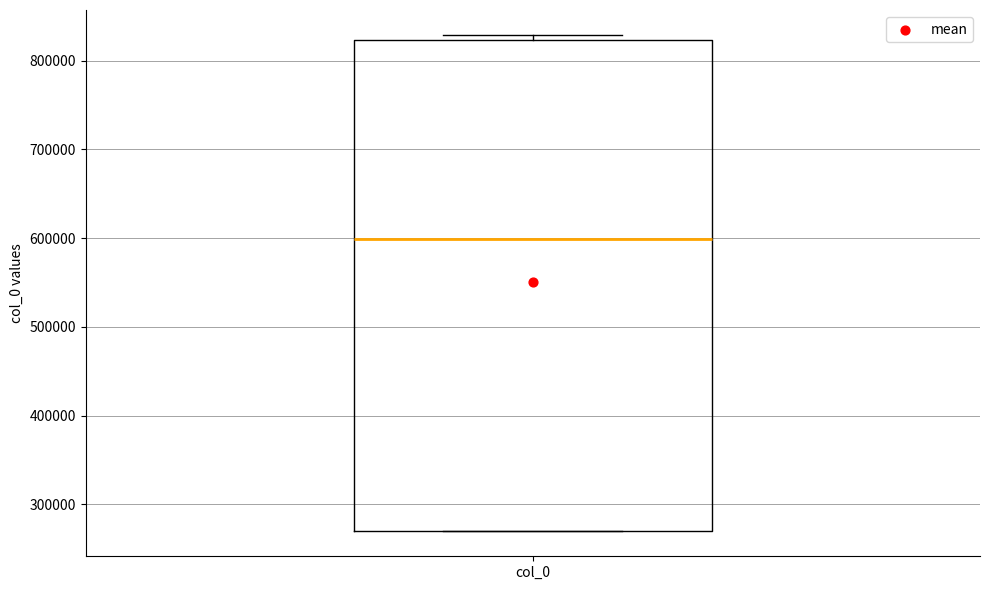

Transcribe this box plot: give where the median line is, the range the box spans, and where the two whiskers end, as read against the y-axis. The values are not printed on the chart, so give them approximately, as read against the axis.

median 600000, box 270000 to 820000, whiskers 270000 to 830000